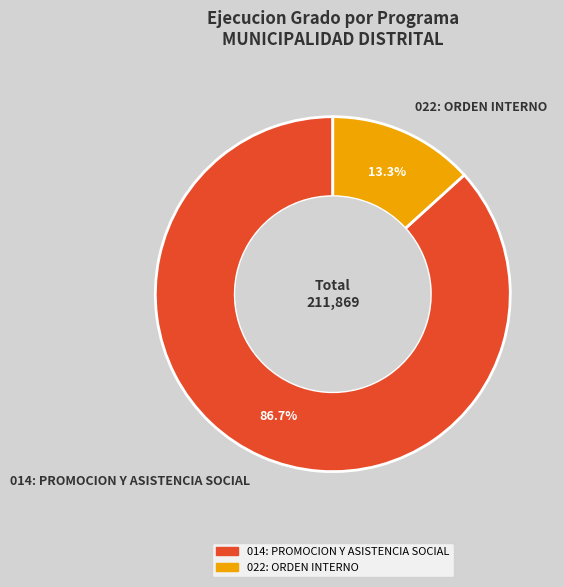

Between 014: PROMOCION Y ASISTENCIA SOCIAL and 022: ORDEN INTERNO, which is larger?

014: PROMOCION Y ASISTENCIA SOCIAL